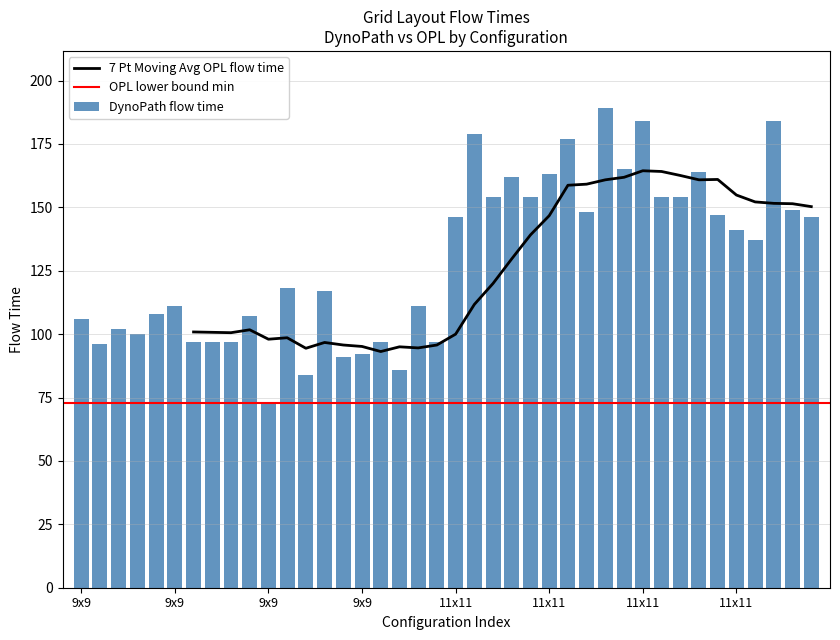

At how many categories does at least one series exceed 130?

20